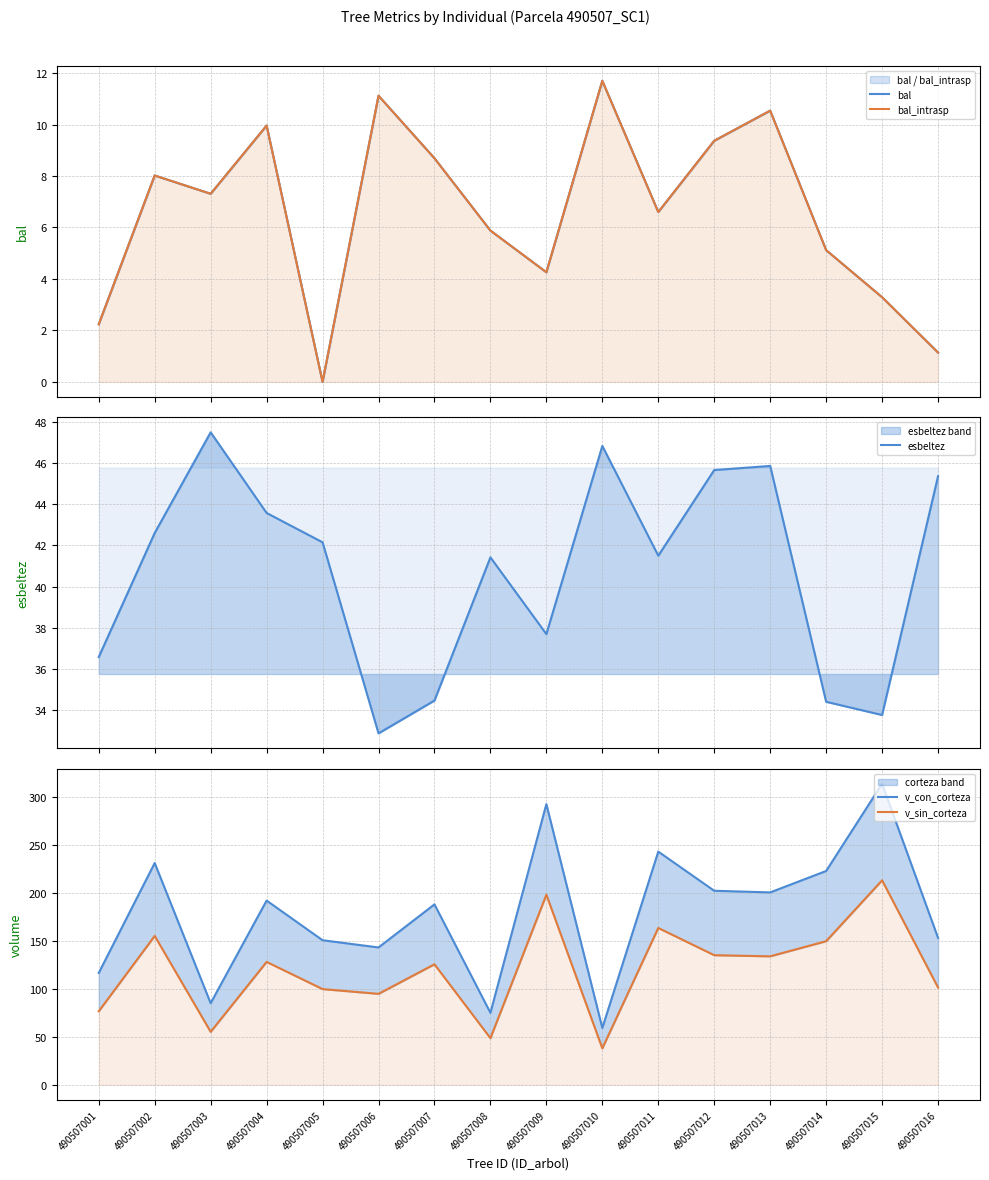

What are all the series names shown in the legend?

bal, bal_intrasp, esbeltez, v_con_corteza, v_sin_corteza